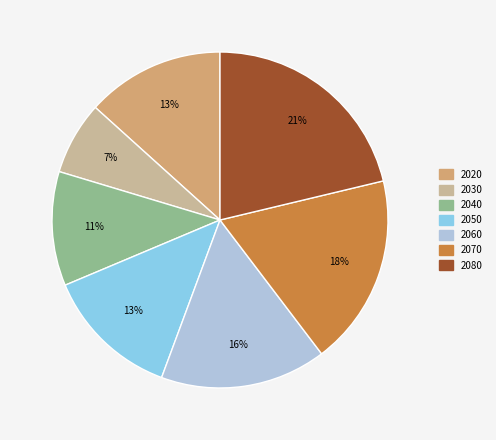

The 2030 slice represents 7% of the pie. True or false?

True